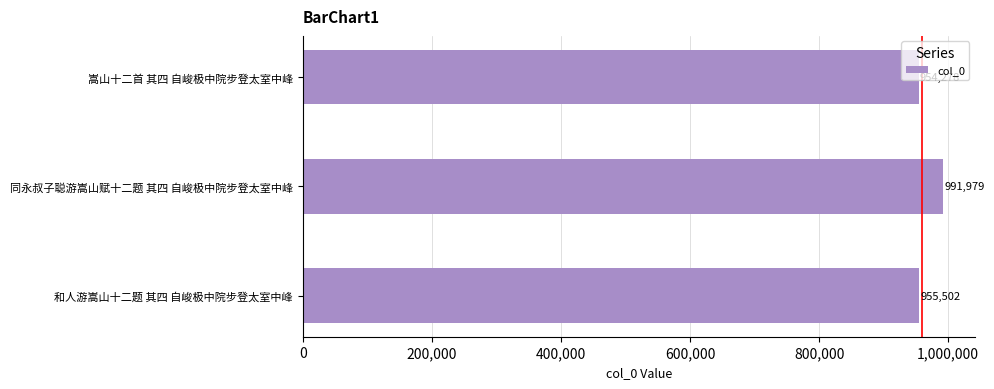

What is the ratio of the value at 嵩山十二首 其四 自峻极中院步登太室中峰 to the value at 和人游嵩山十二题 其四 自峻极中院步登太室中峰?

1.0